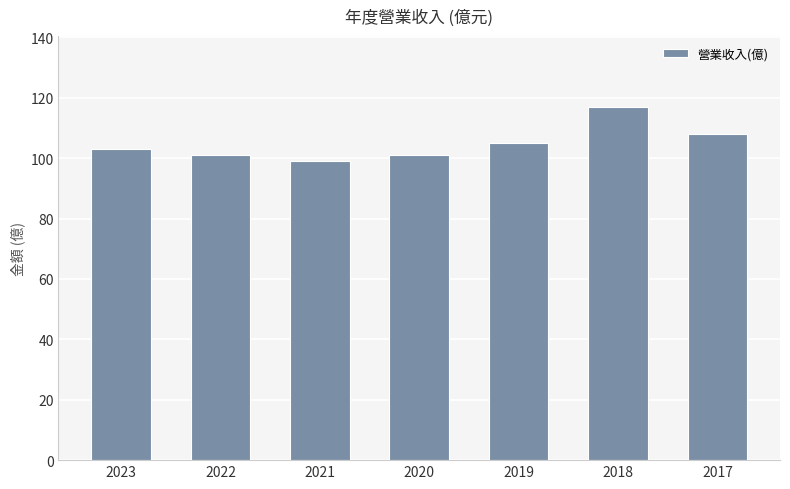

What is the change in value from 2020 to 2018?

+16.0